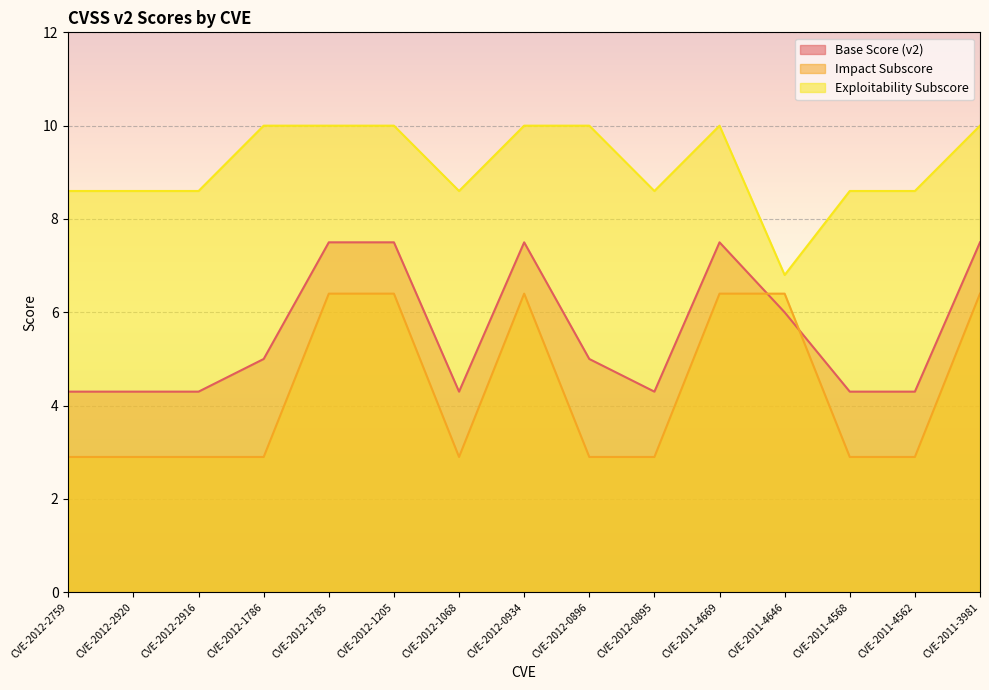

How many lines are shown in the chart?

3